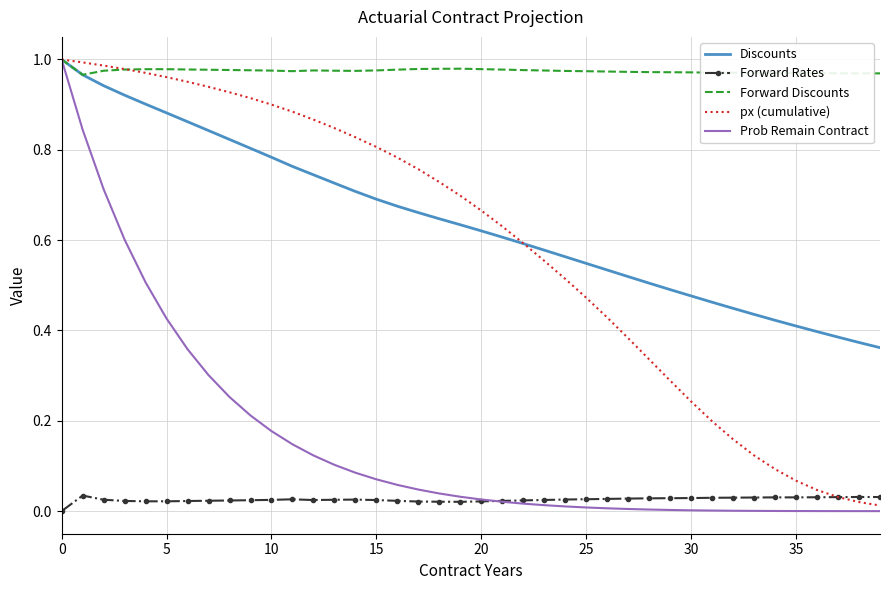

Which series has the largest total across all categories?

Forward Discounts